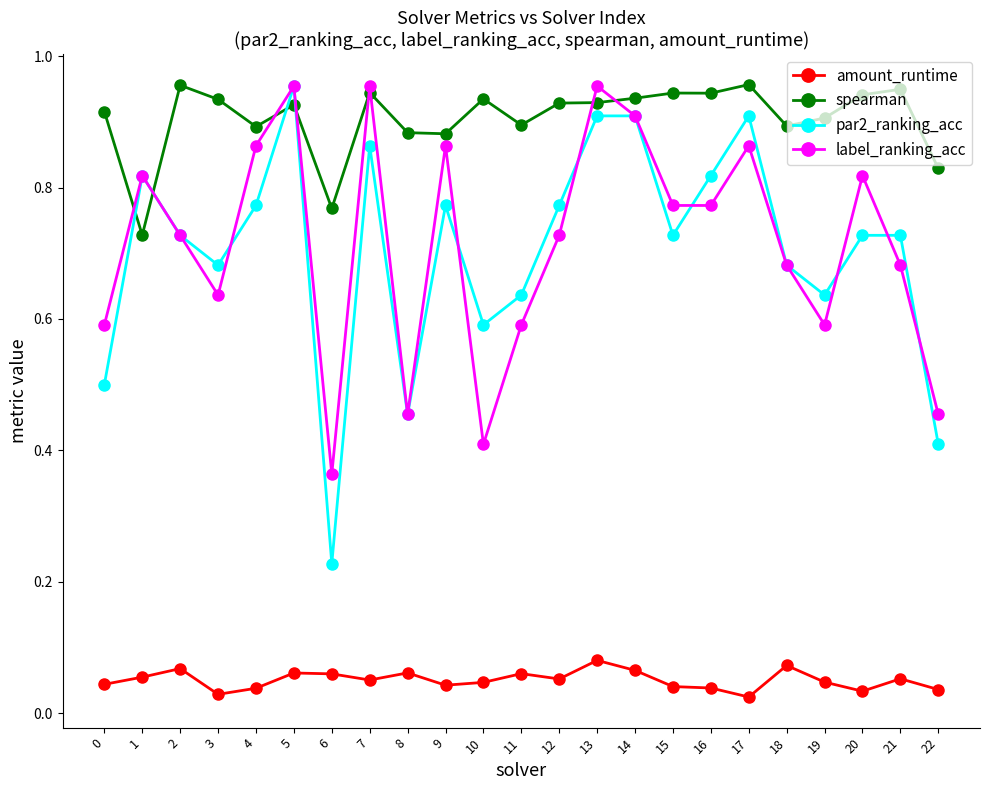

Which series ends up on top after the final intersection of label_ranking_acc and par2_ranking_acc?

label_ranking_acc